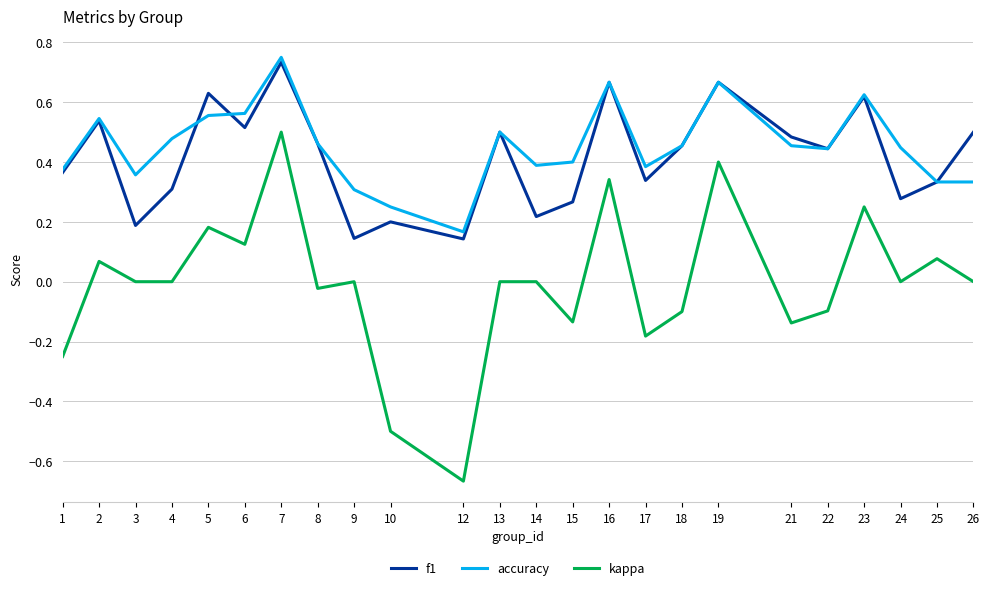

How many lines are shown in the chart?

3